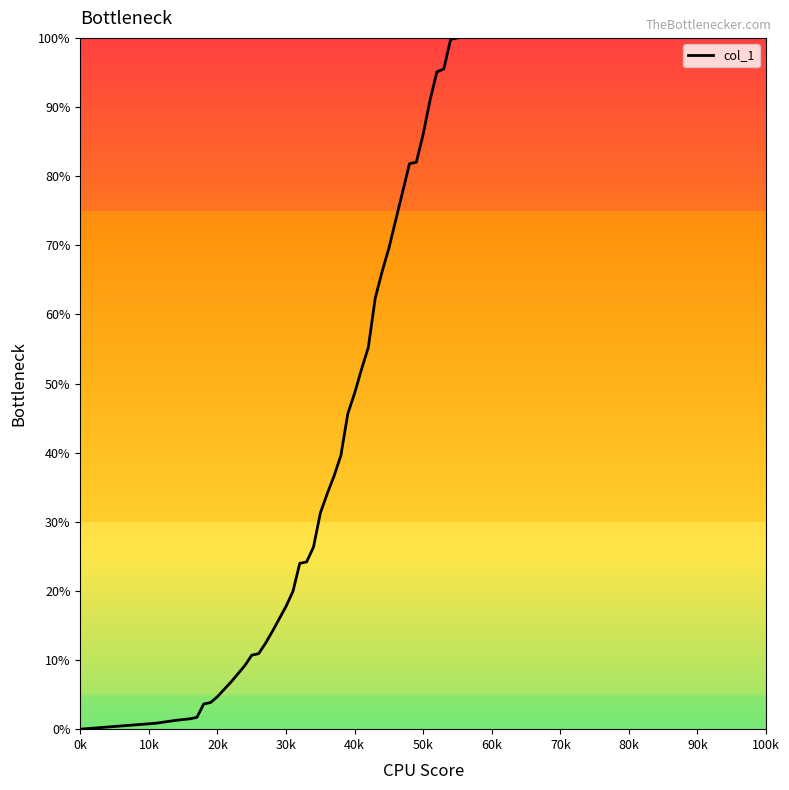

What is the difference between the maximum and minimum values?

100.0